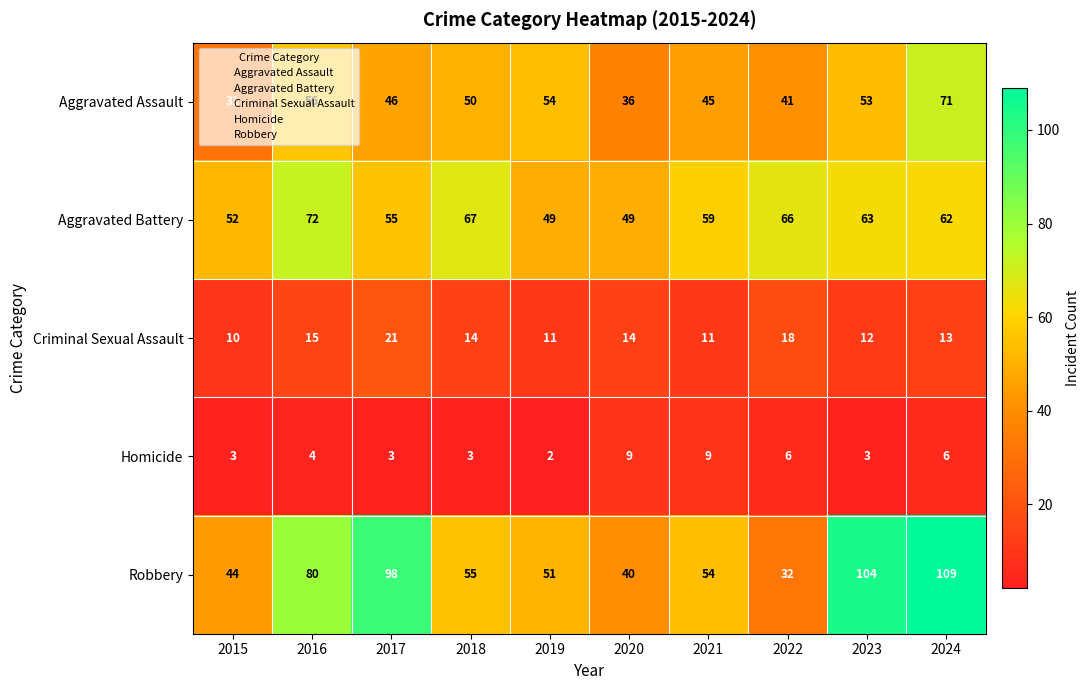

The value of Homicide at 2018 is 5. True or false?

False